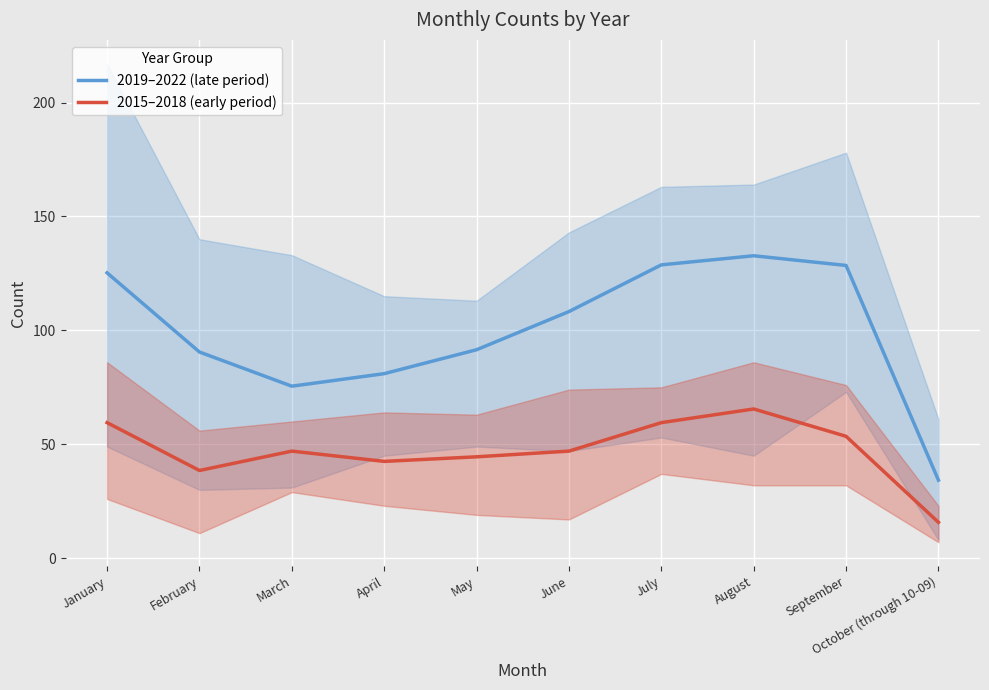

True or false: 2015–2018 (early period) has more than 1 points higher than both neighbors.

True